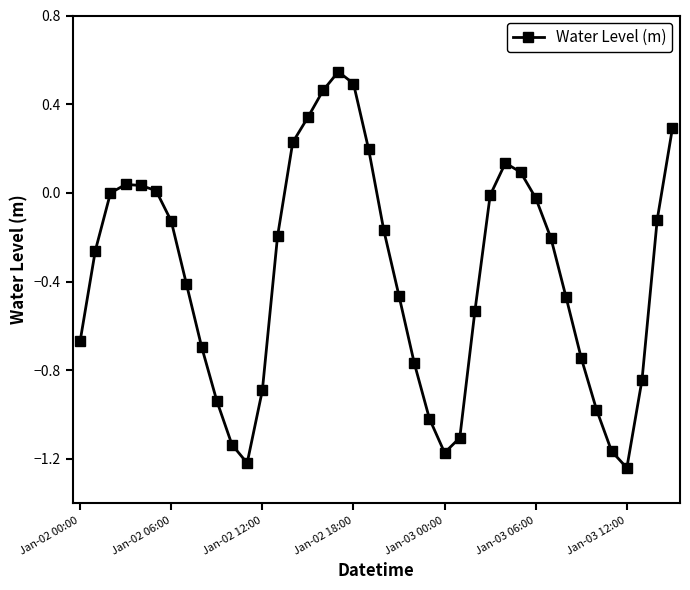

What is the difference between the second highest and minimum values?

1.7